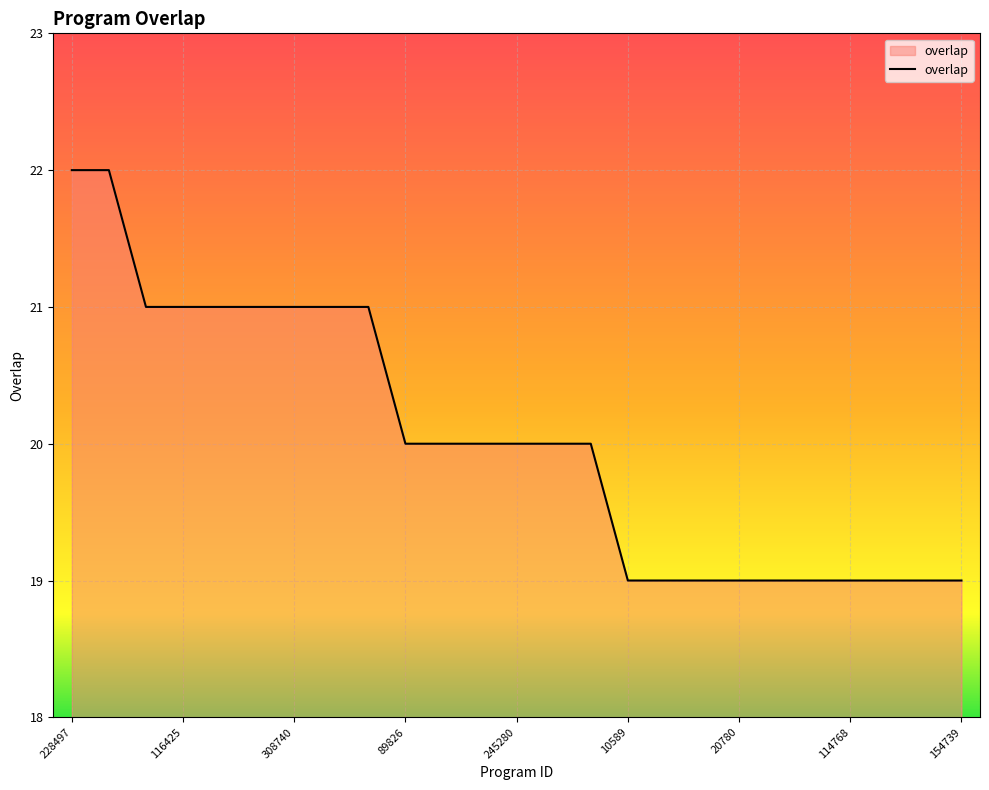

What is the greatest value displayed?

22